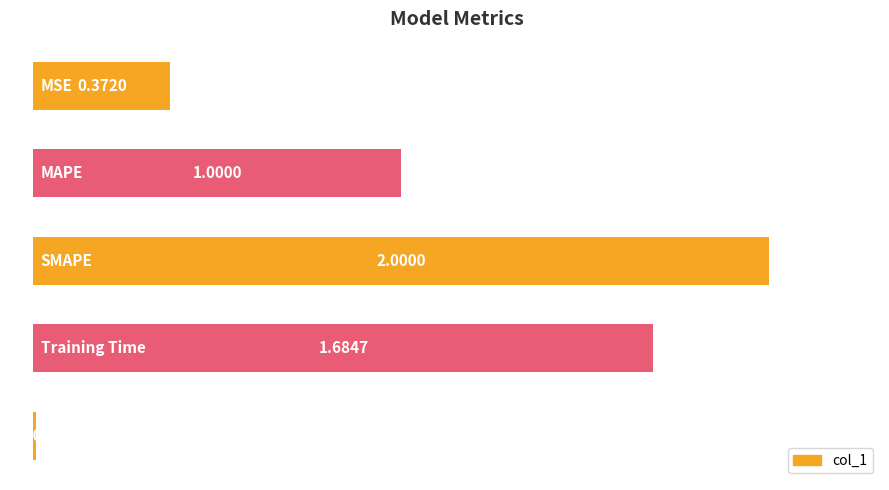

What is the difference between the maximum and minimum values?

2.0